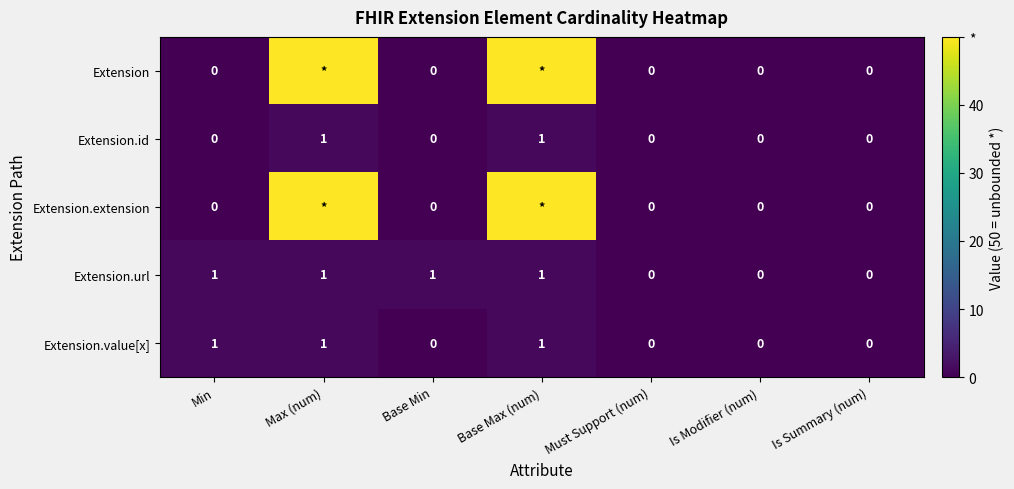

Between Max (num) and Is Summary (num), which is larger?

Max (num)